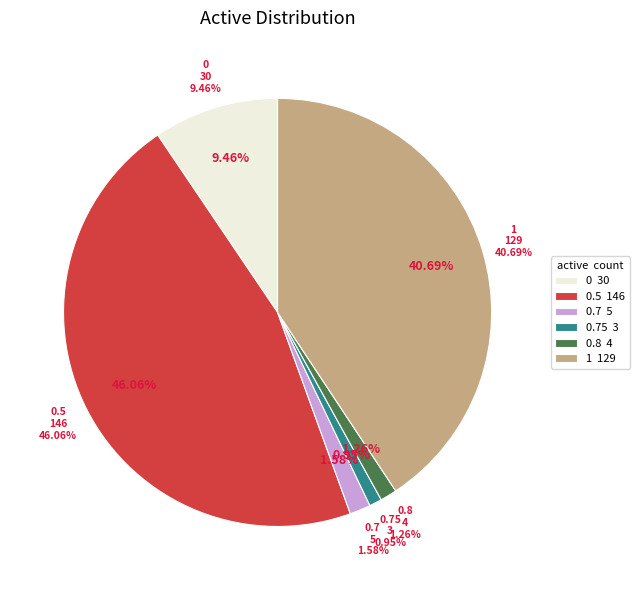

What percentage is the 0.8 slice, to the nearest percent?

1%